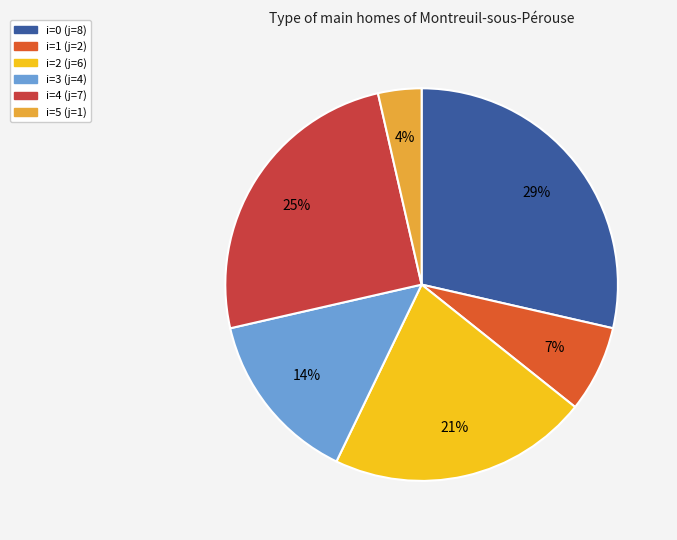

Does any single category account for the majority?

No